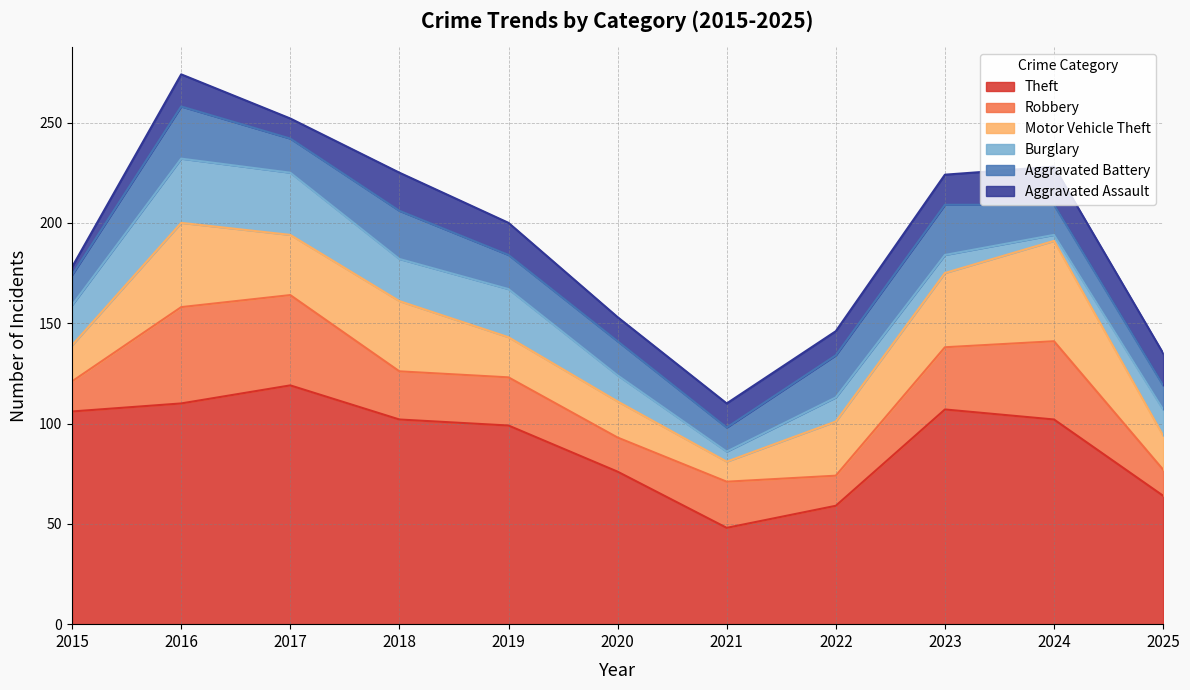

What is the difference between the maximum and minimum values in the Robbery series?

35